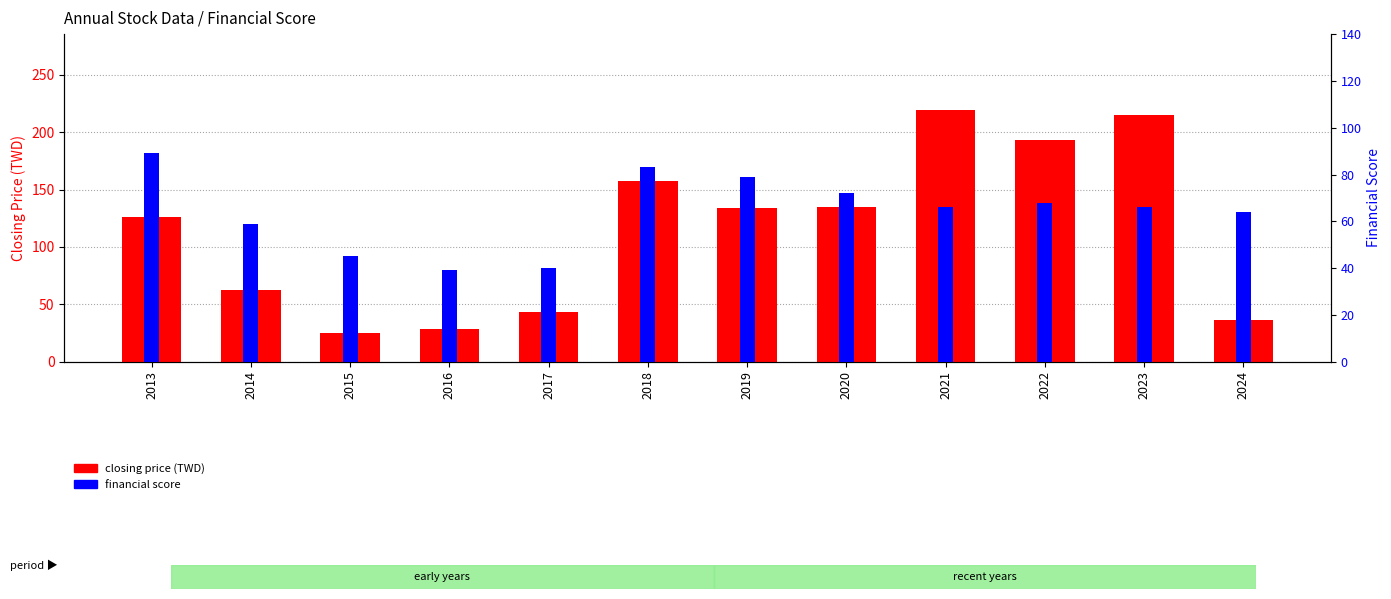

How many categories are shown in the chart?

12